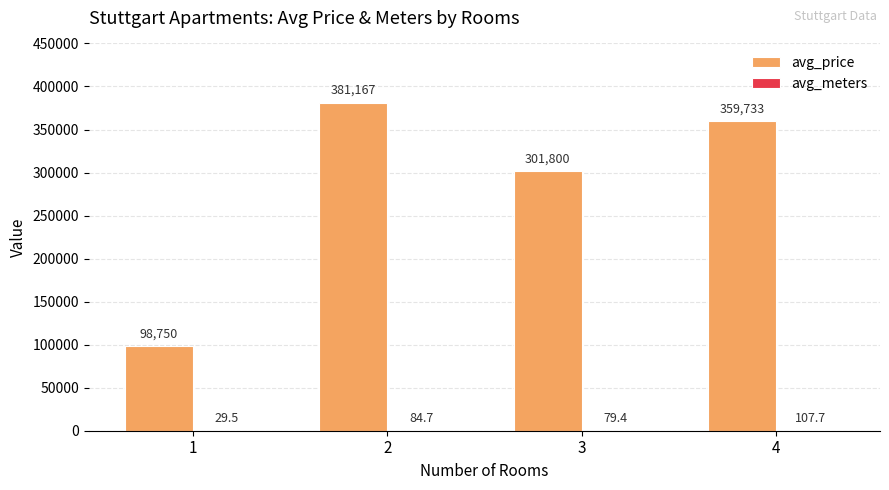

How many series are shown in this chart?

2